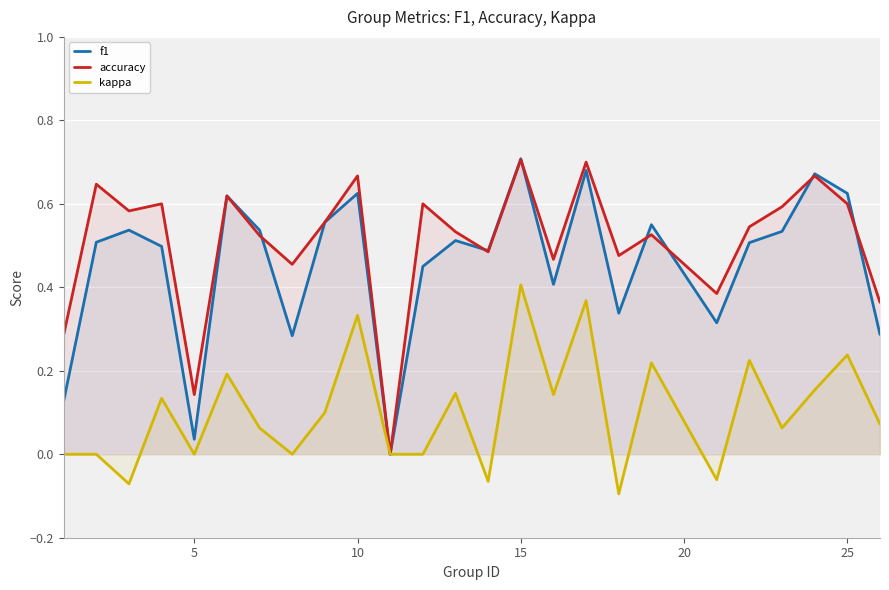

At how many categories does at least one series exceed 0?

24